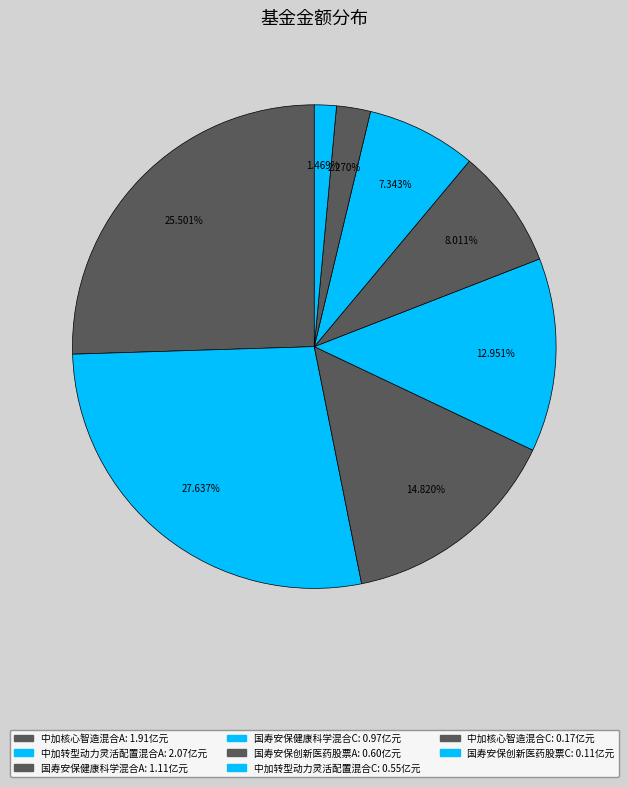

What is the largest slice in the pie chart?

中加转型动力灵活配置混合A